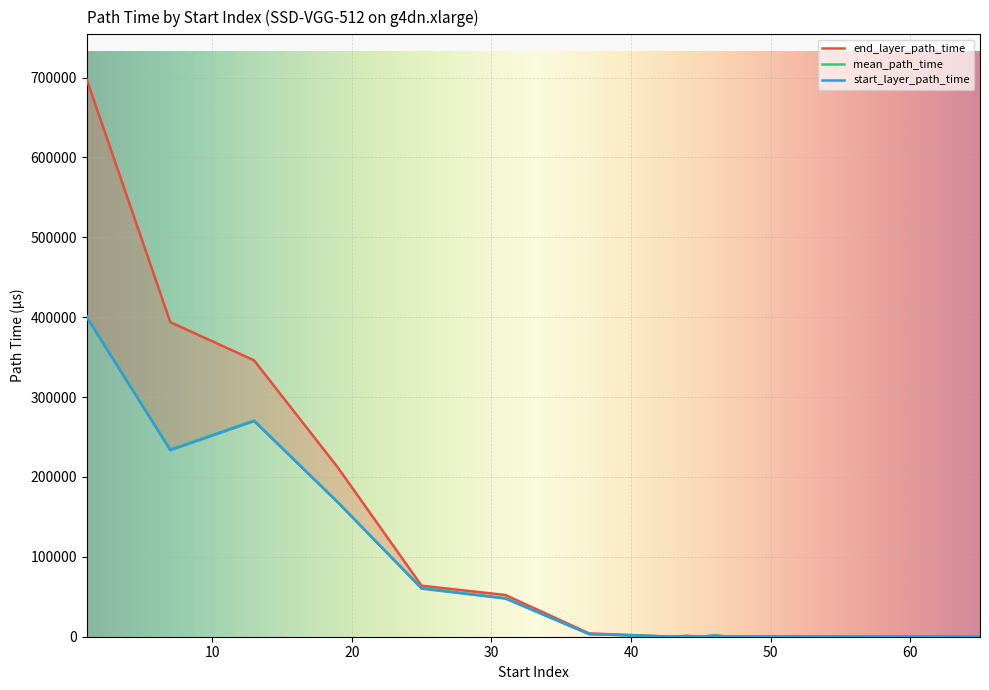

How many interior local peaks does the end_layer_path_time series have?

5